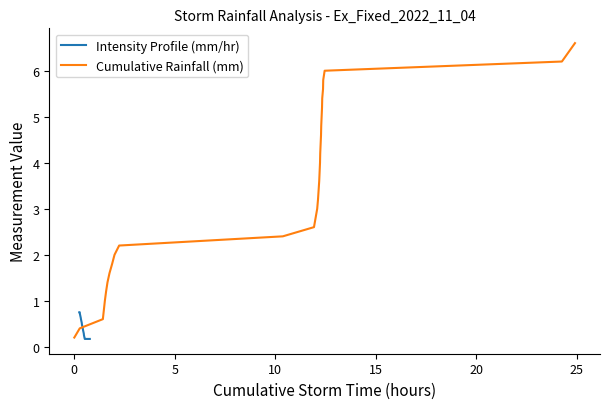

How many times do Intensity Profile (mm/hr) and Cumulative Rainfall (mm) cross each other?

1